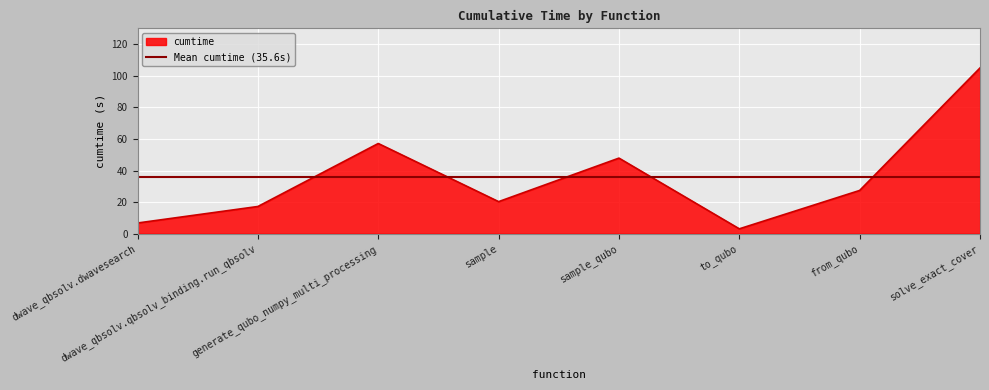

What is the difference between the maximum and minimum values?

101.9